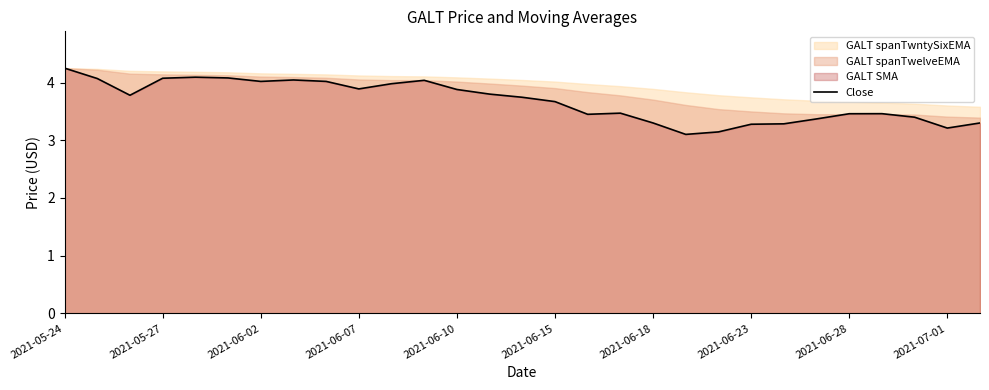

What is the approximate value at 17?

3.5